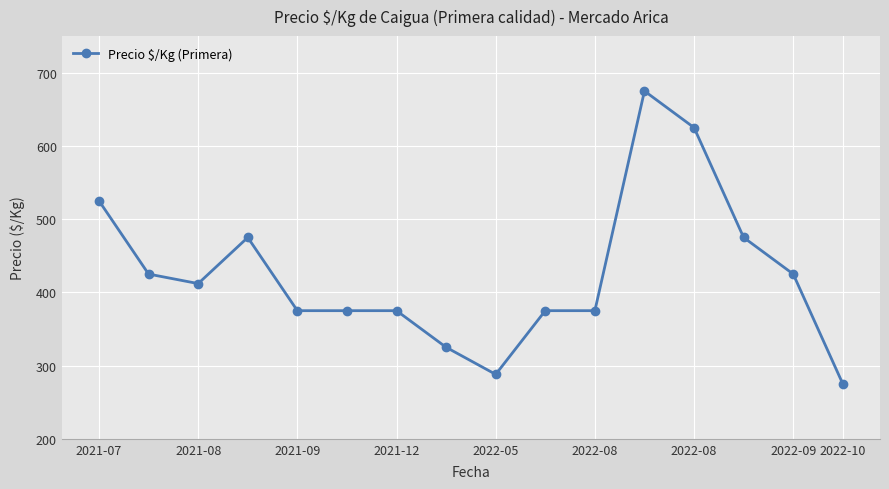

What is the smallest value displayed?

275